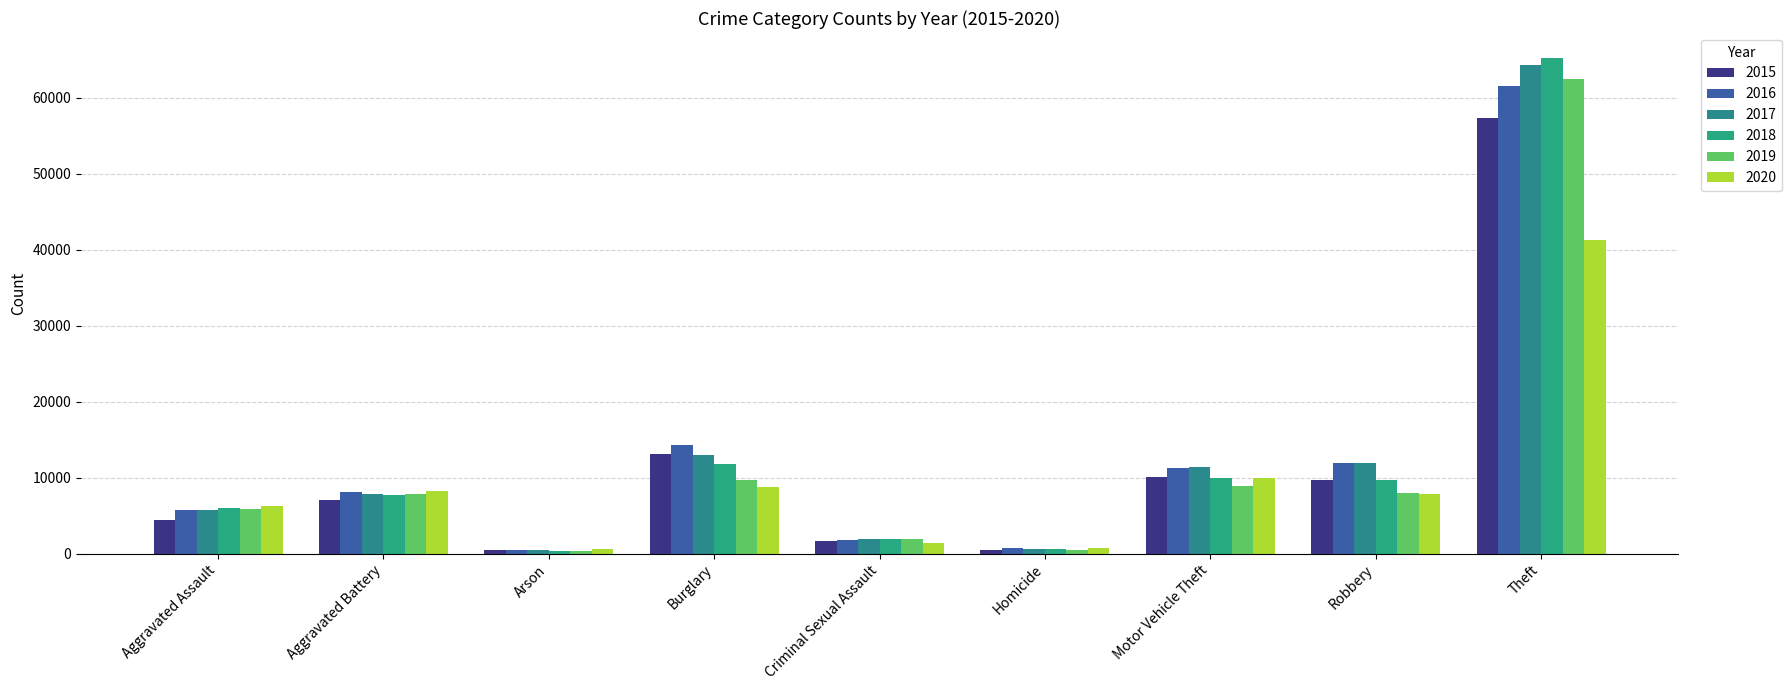

What is the label of the 1st bar from the right?

Theft